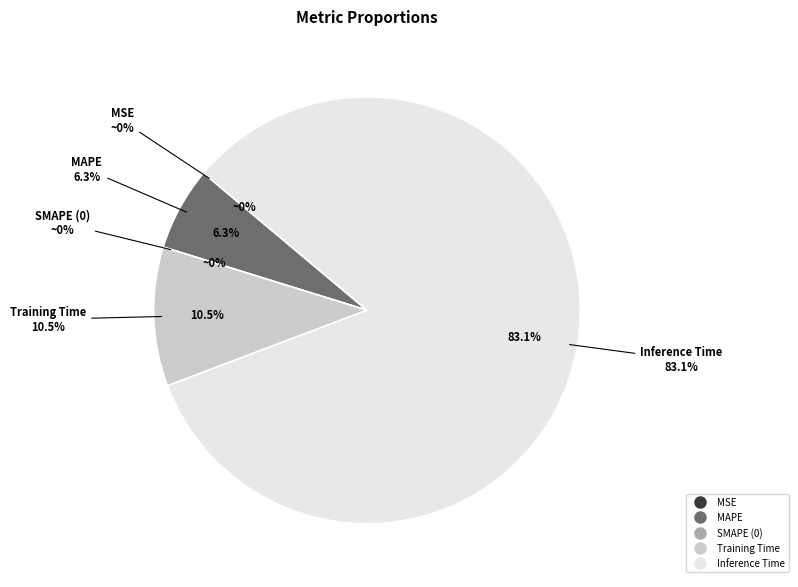

To the nearest percent, what is the average slice percentage?

20%